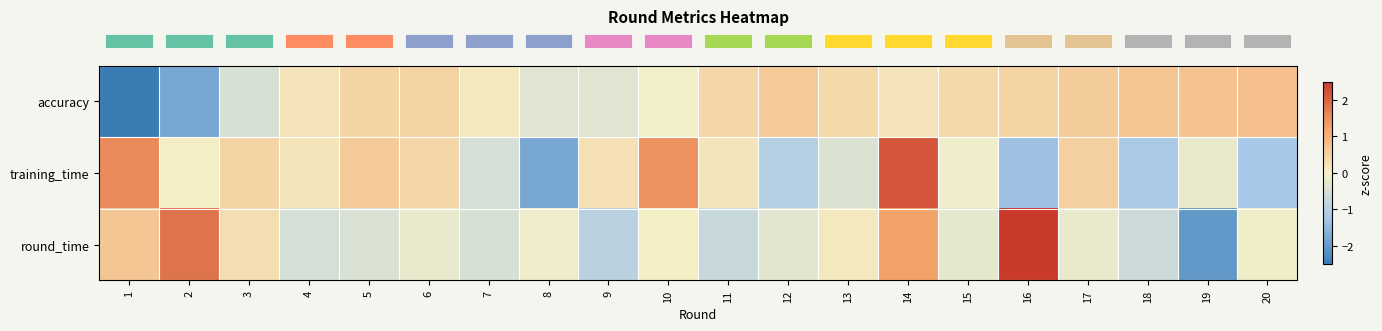

How many categories are shown in the chart?

20